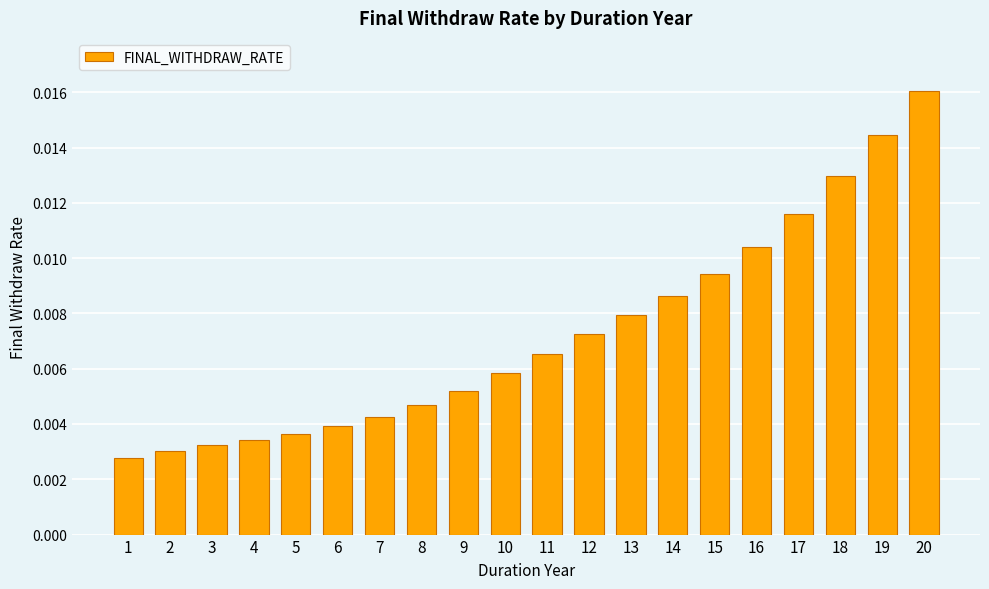

List the labels in order of value, smallest first.

1, 2, 3, 4, 5, 6, 7, 8, 9, 10, 11, 12, 13, 14, 15, 16, 17, 18, 19, 20